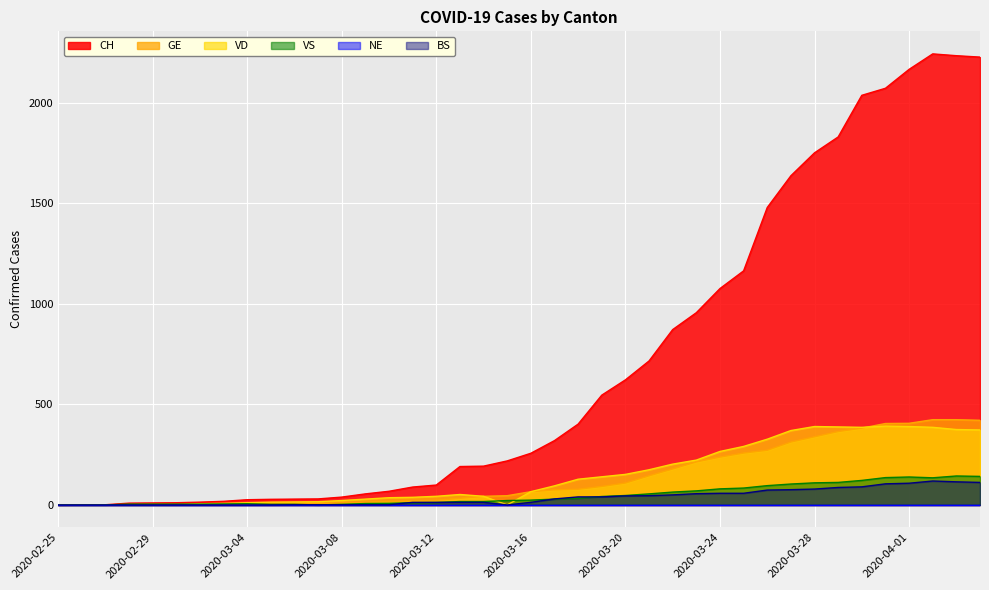

Which series has the largest total across all categories?

CH